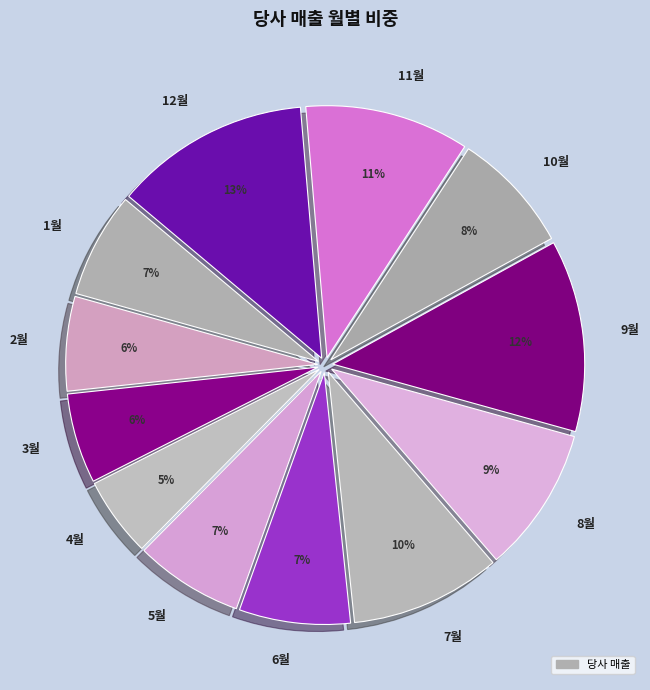

How many segments does this pie chart have?

12